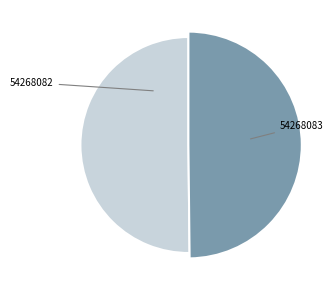

Count the number of slices in the pie.

2